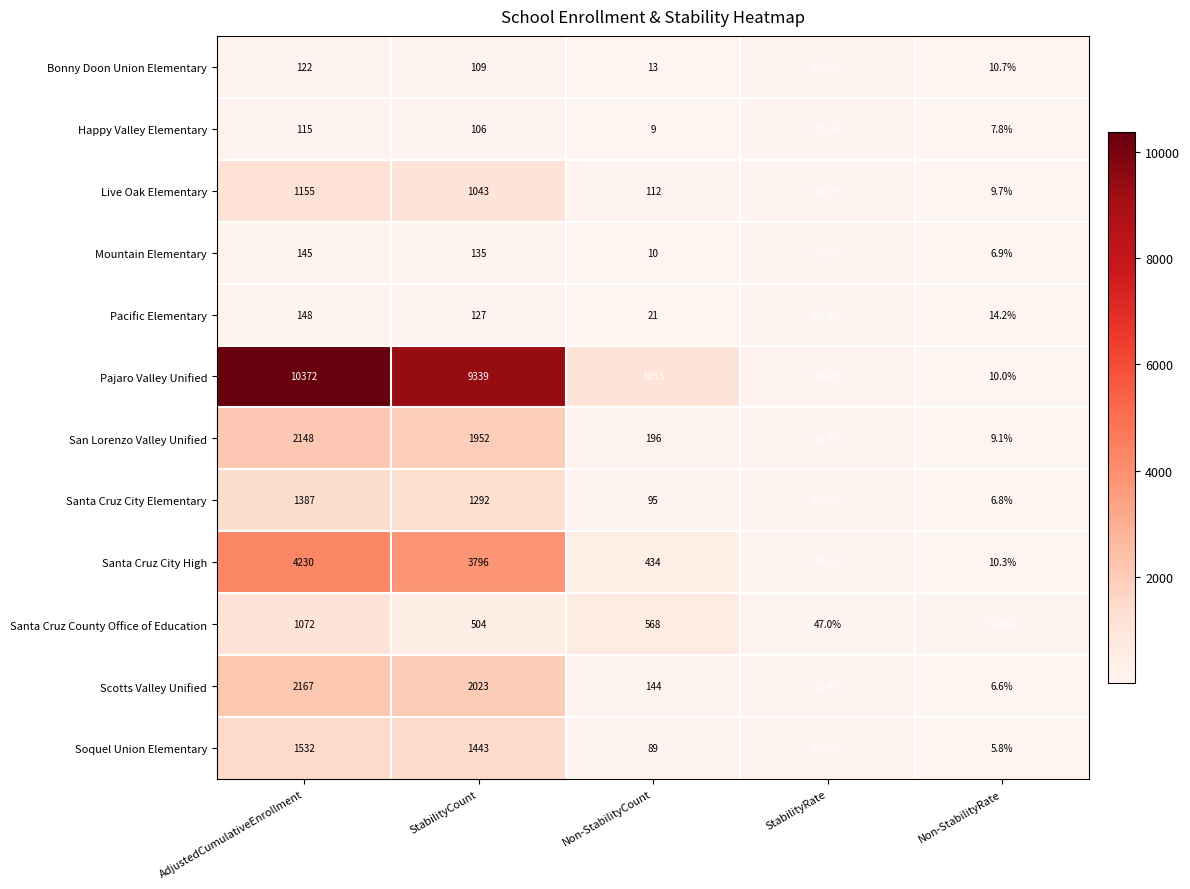

At which category is the sum across all series the highest?

AdjustedCumulativeEnrollment